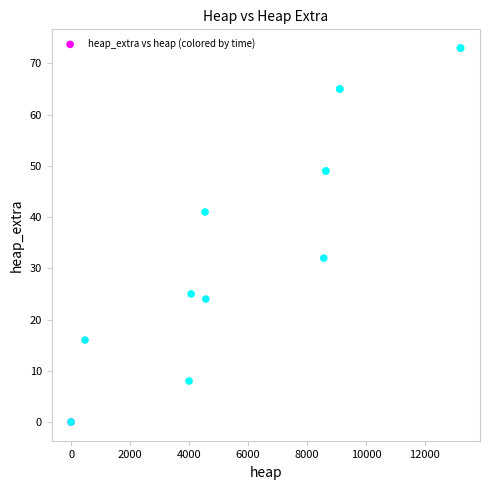

What Y value in the scatter plot is closest to 36?

32